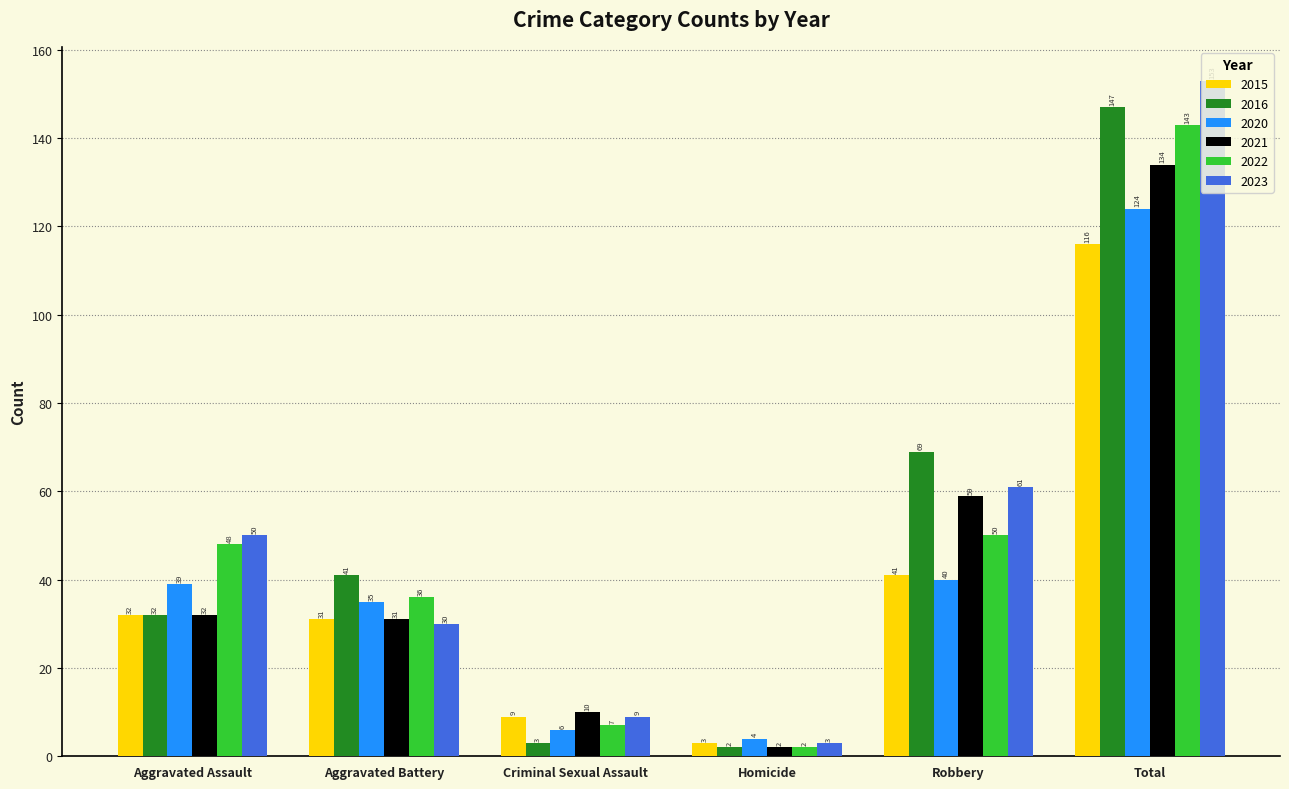

Rank the categories by 2023 value from lowest to highest.

Homicide, Criminal Sexual Assault, Aggravated Battery, Aggravated Assault, Robbery, Total